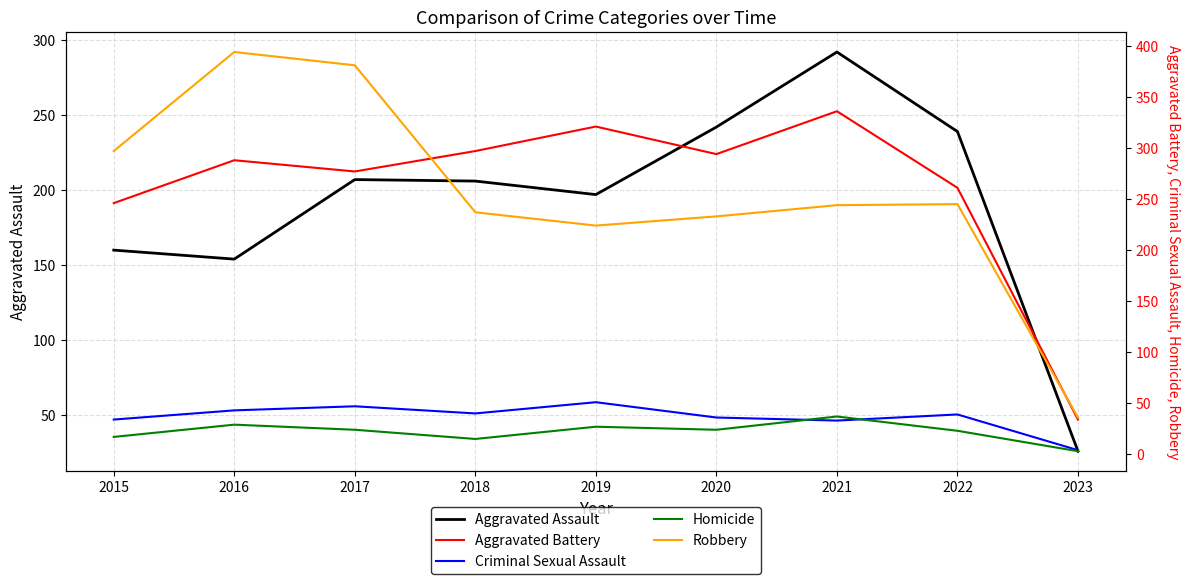

In Criminal Sexual Assault, how many points are lower than both neighbors (excluding endpoints)?

2